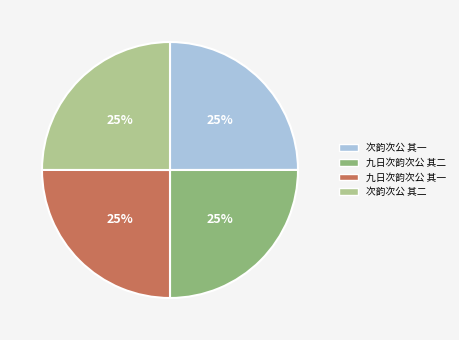

What is the ratio of the value at 次韵次公 其一 to the value at 次韵次公 其二?

1.0